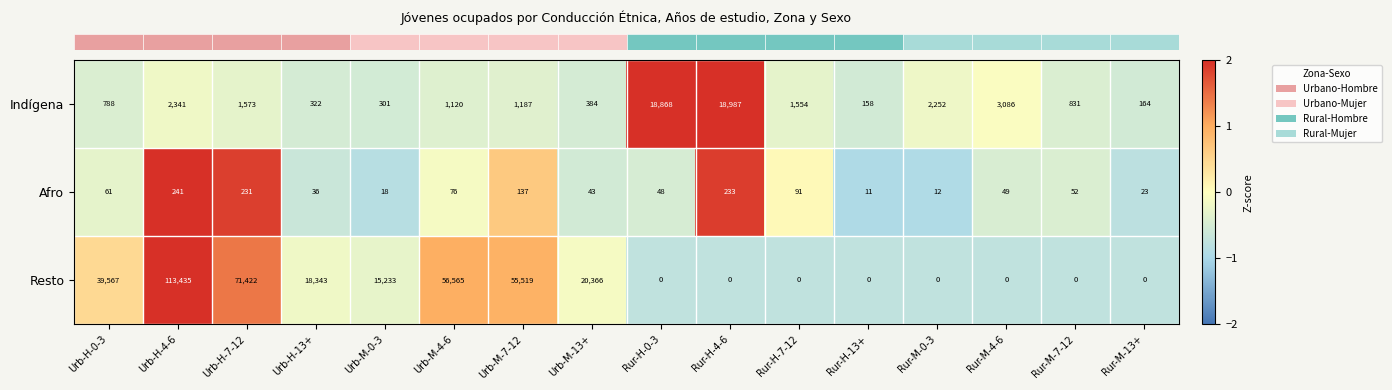

At which label does Indígena first exceed 1187?

Urb-H-4-6